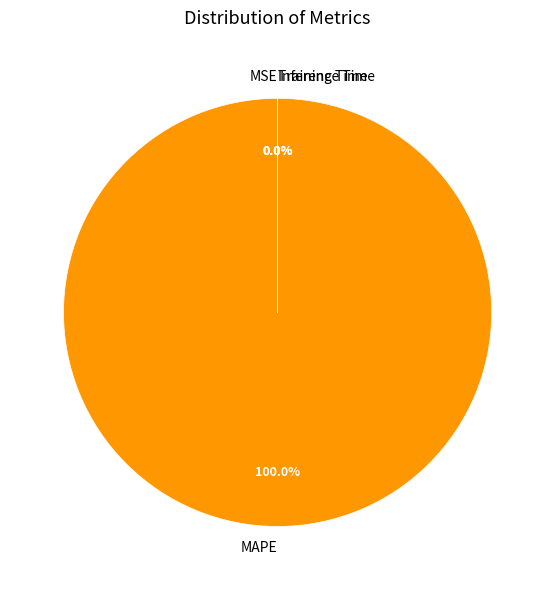

True or false: MAPE accounts for 100% of the total.

True